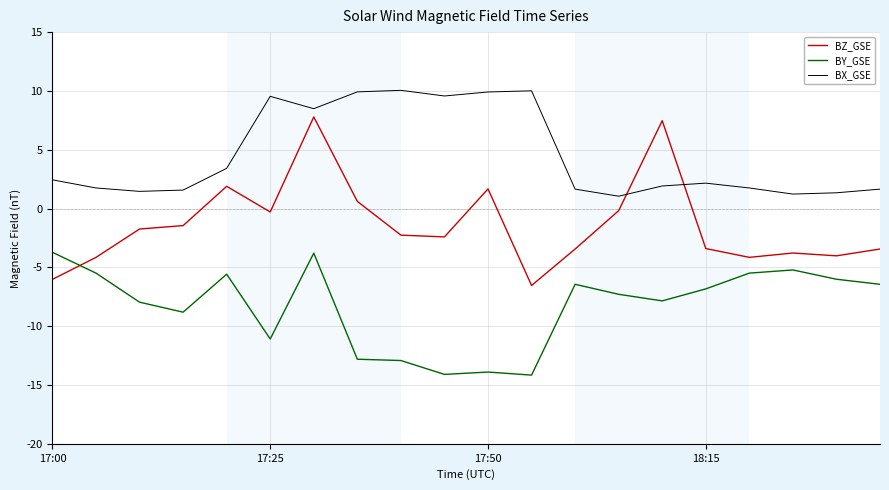

Which series has the largest total across all categories?

BX_GSE